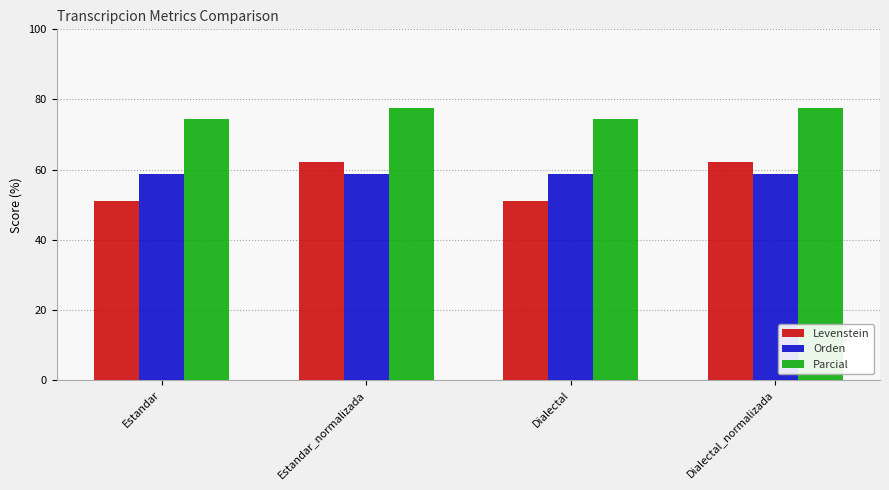

Which series has the largest total across all categories?

Parcial